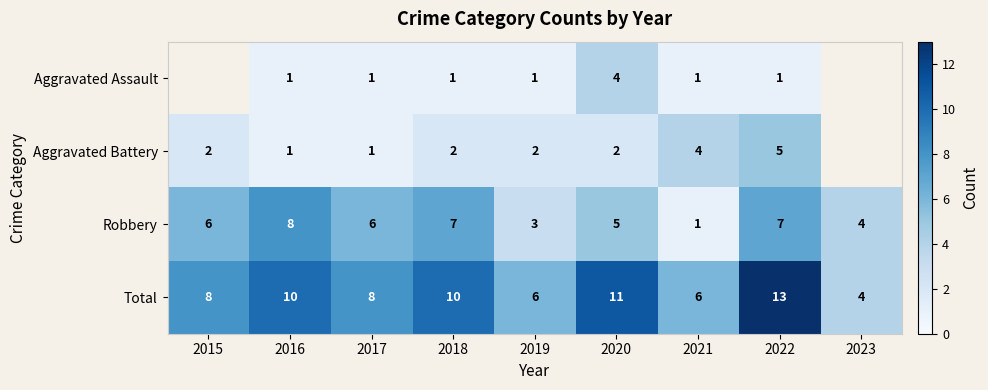

What is the sum of the Aggravated Battery values at 2016 and 2022?

6